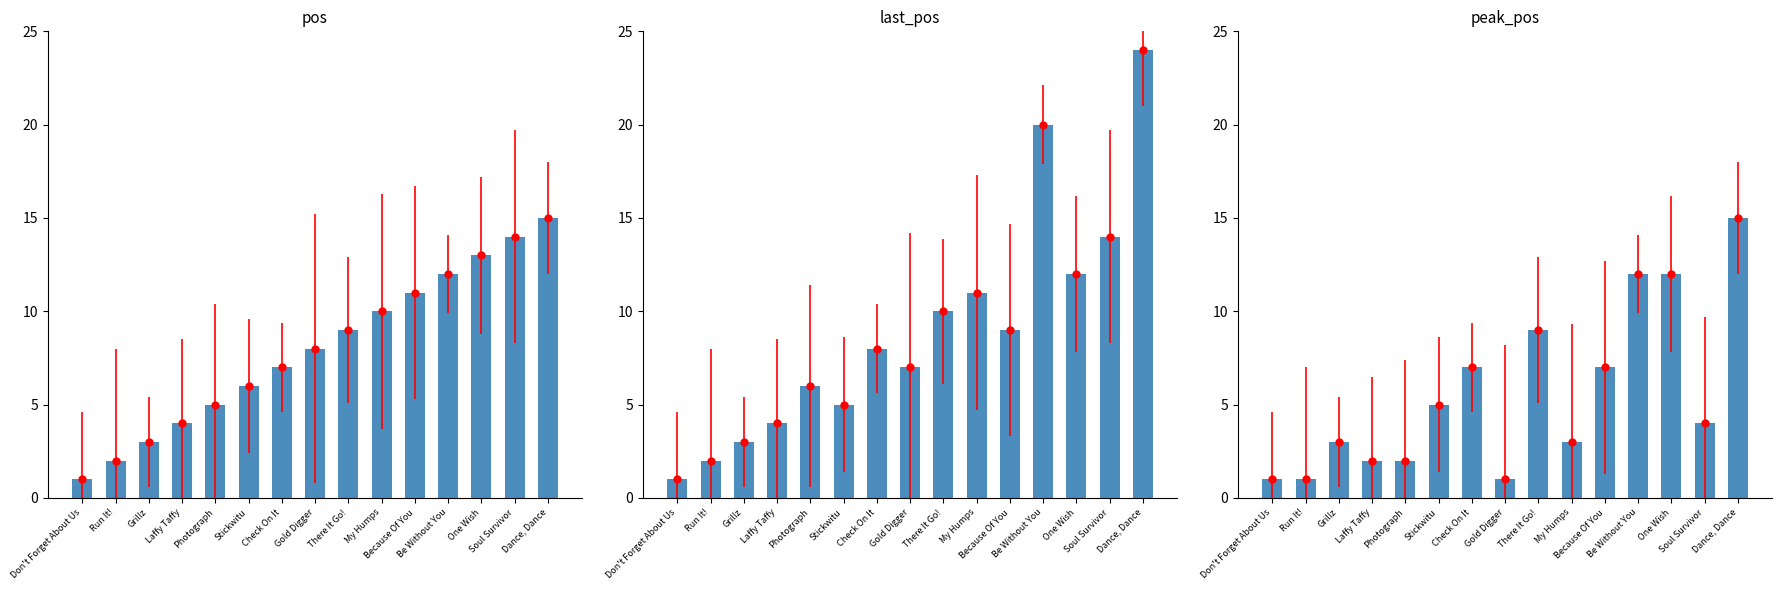

Reading left to right, what are all the values shown in this chart?

pos: Don't Forget About Us=1	Run It!=2	Grillz=3	Laffy Taffy=4	Photograph=5	Stickwitu=6	Check On It=7	Gold Digger=8	There It Go!=9	My Humps=10	Because Of You=11	Be Without You=12	One Wish=13	Soul Survivor=14	Dance, Dance=15
last_pos: Don't Forget About Us=1	Run It!=2	Grillz=3	Laffy Taffy=4	Photograph=6	Stickwitu=5	Check On It=8	Gold Digger=7	There It Go!=10	My Humps=11	Because Of You=9	Be Without You=20	One Wish=12	Soul Survivor=14	Dance, Dance=24
peak_pos: Don't Forget About Us=1	Run It!=1	Grillz=3	Laffy Taffy=2	Photograph=2	Stickwitu=5	Check On It=7	Gold Digger=1	There It Go!=9	My Humps=3	Because Of You=7	Be Without You=12	One Wish=12	Soul Survivor=4	Dance, Dance=15